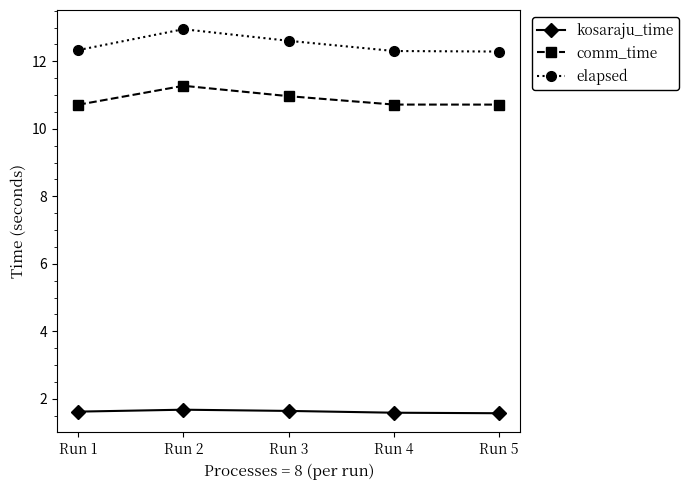

List the series in order of their peak value, highest first.

elapsed, comm_time, kosaraju_time